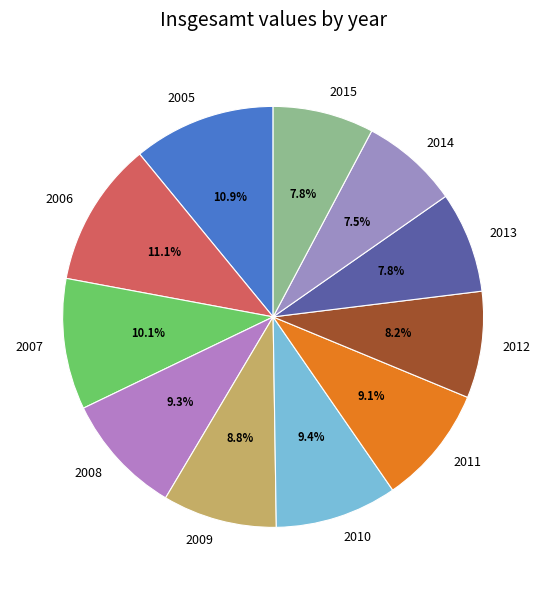

Is it true that 2008 is 9% of the pie?

True